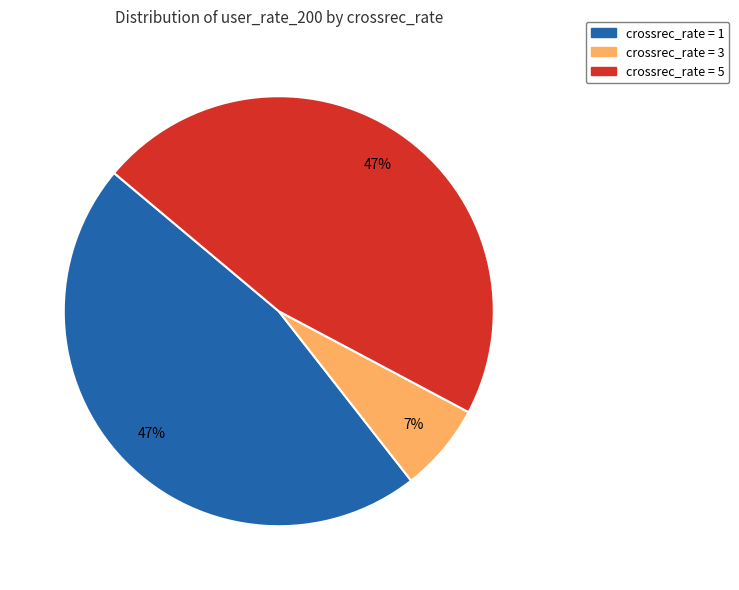

Does crossrec_rate = 1 account for over 50% of the chart?

No